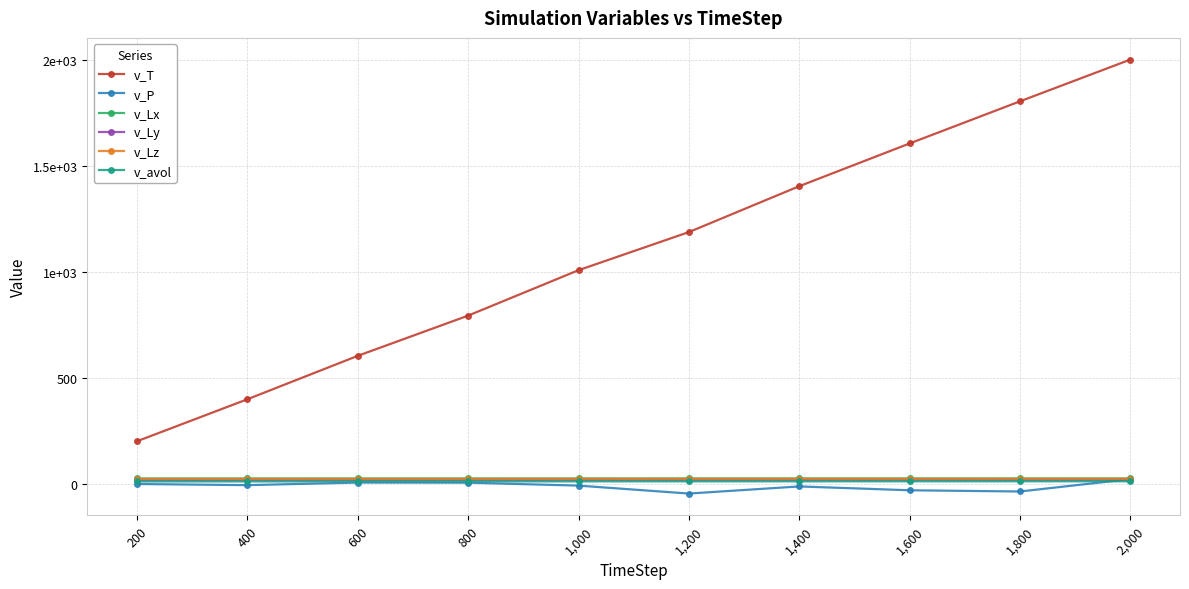

Which label corresponds to the largest value in the chart?

2,000